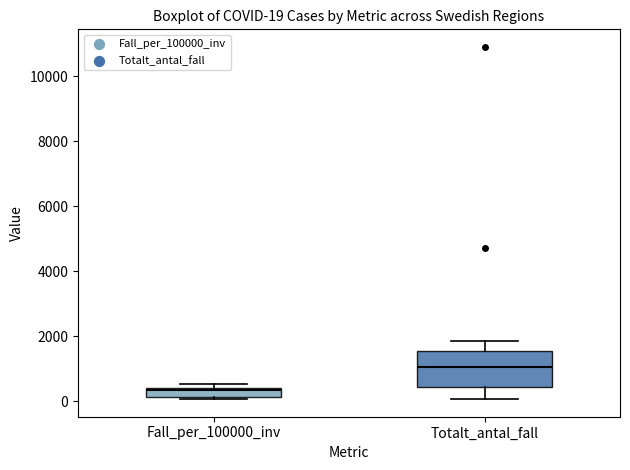

Which box's median line is the highest?

Totalt_antal_fall